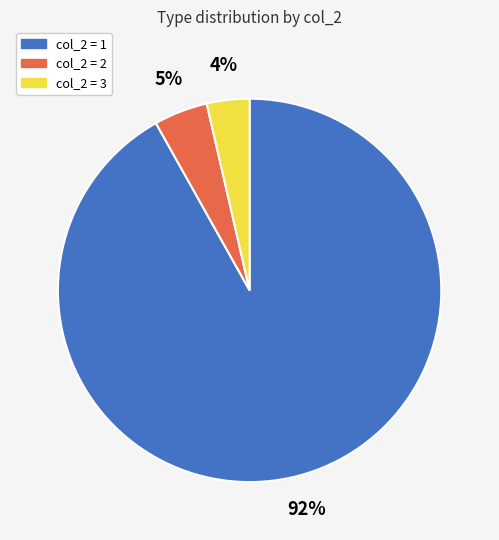

Is there any slice that represents more than half of the pie?

Yes